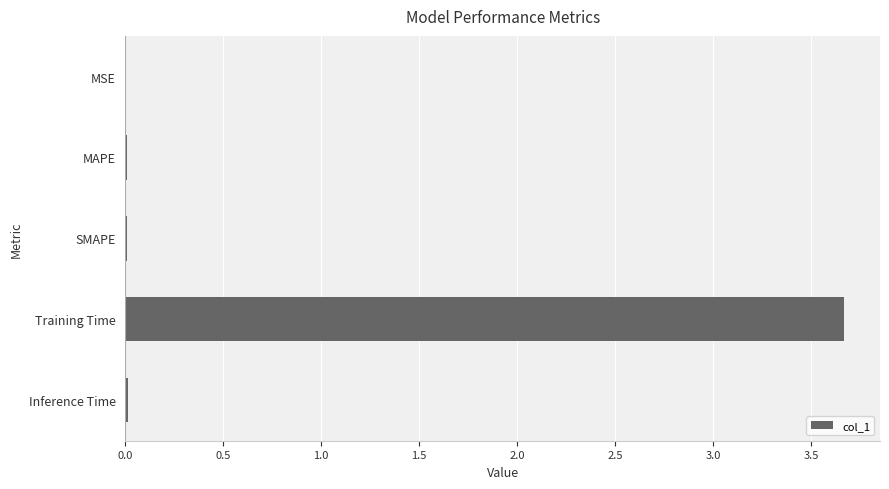

What is the sum of all values?

3.7